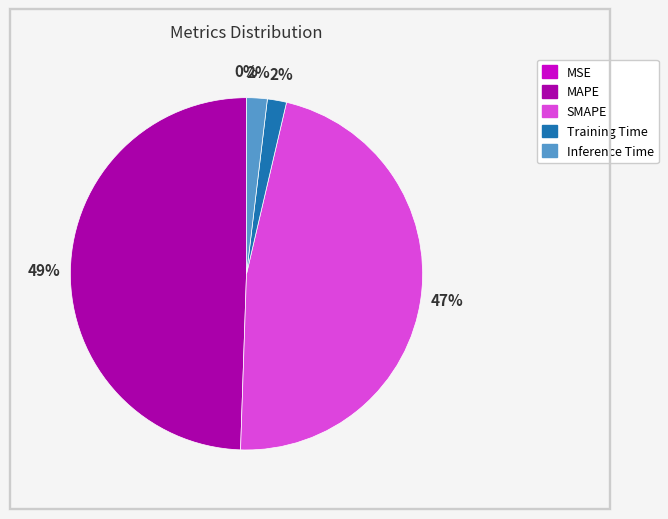

Which category has the biggest portion of the pie?

MAPE